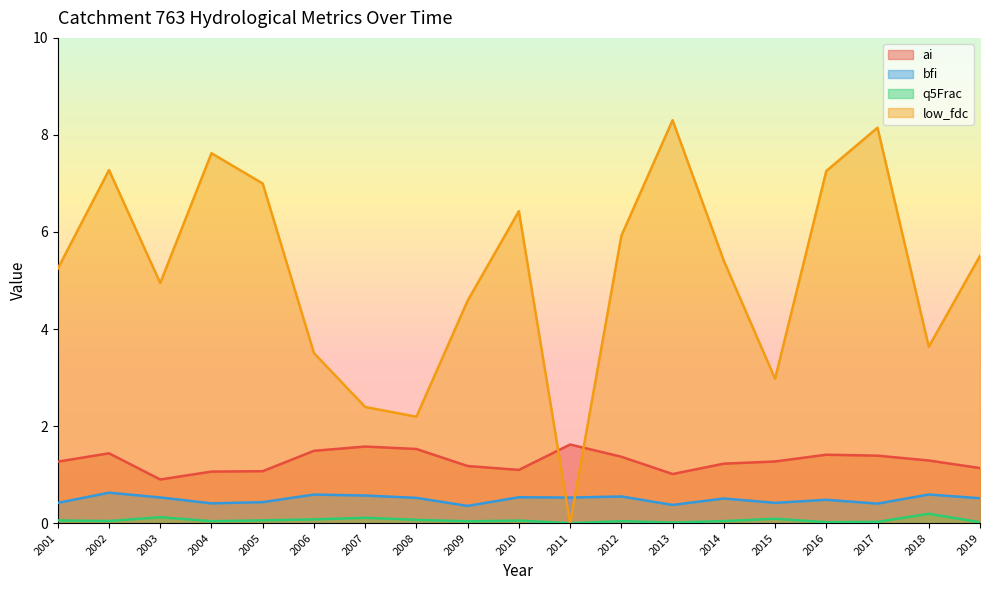

What are all the series names shown in the legend?

ai, bfi, q5Frac, low_fdc